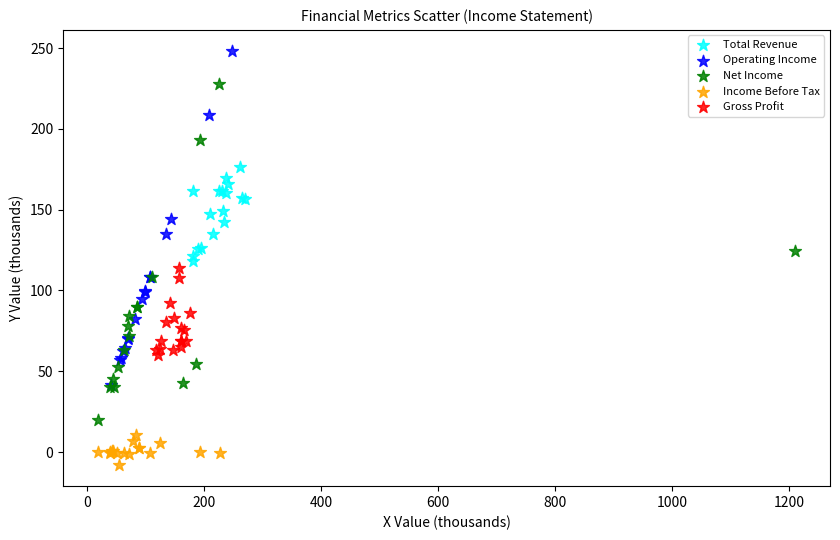

Which series has the widest spread of Y values?

Net Income